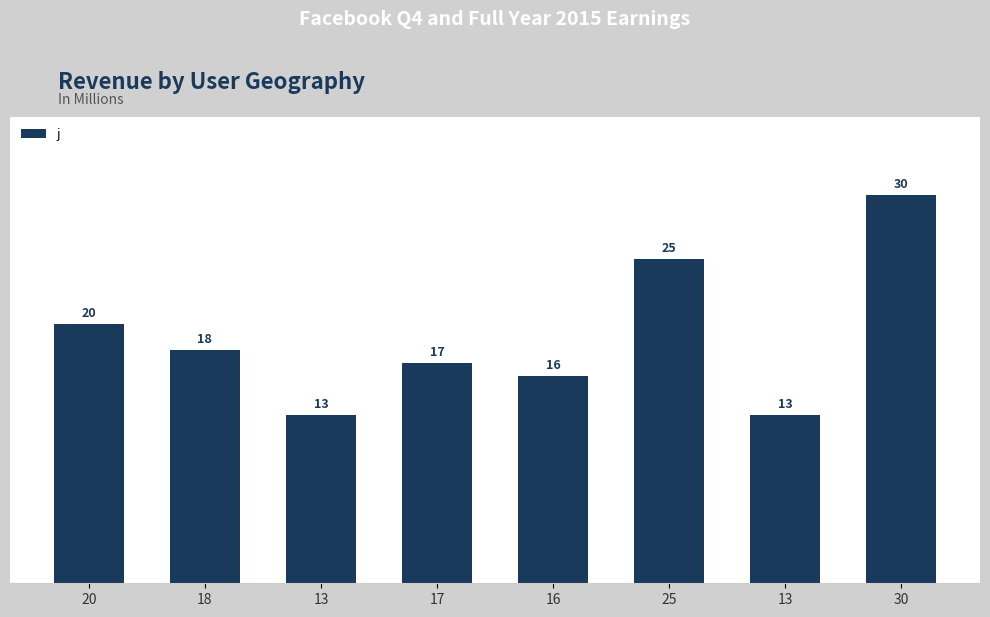

What is the change in value from 17 to 25?

+8